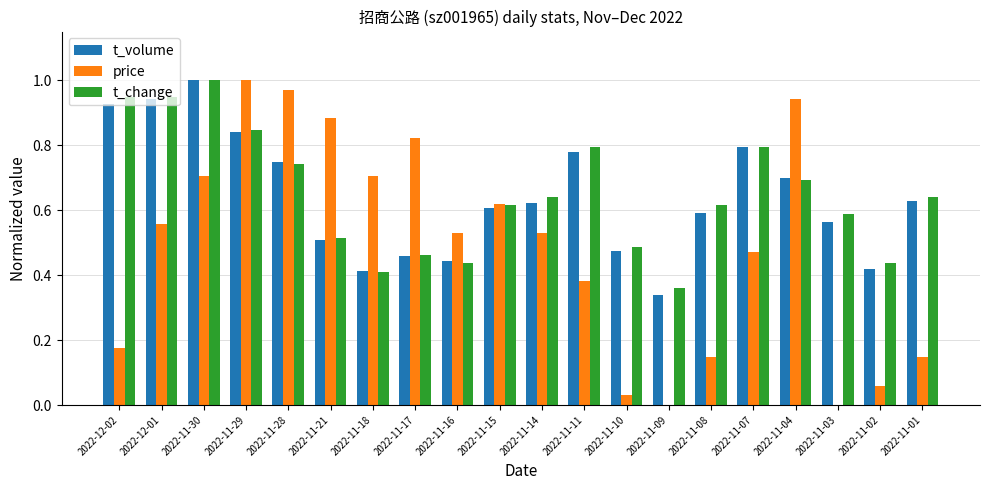

What is the sum of the price values at 2022-11-29 and 2022-11-15?

1.6